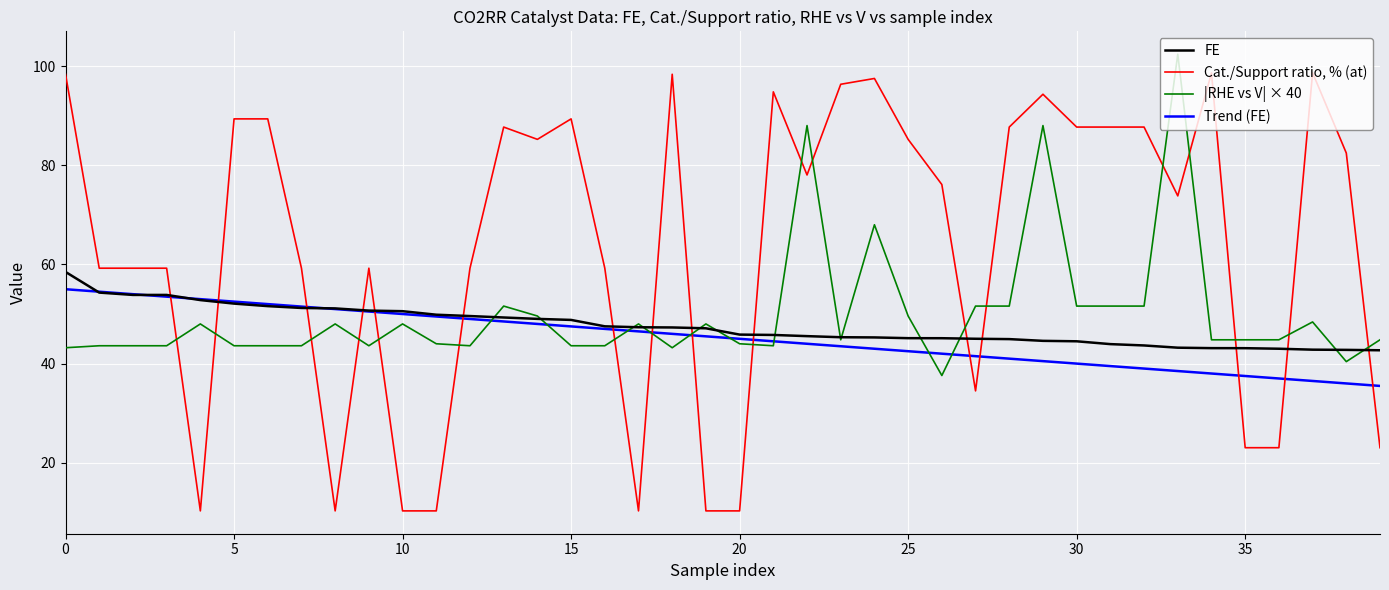

How many intersections are there between Cat./Support ratio, % (at) and Trend (FE)?

15